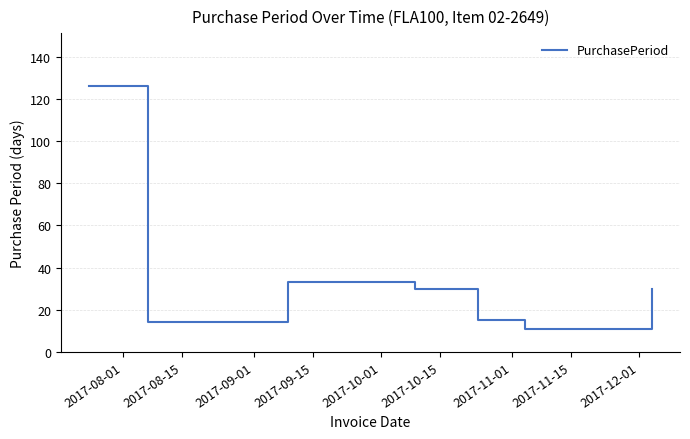

True or false: there are more than 0 points higher than both neighbors.

True